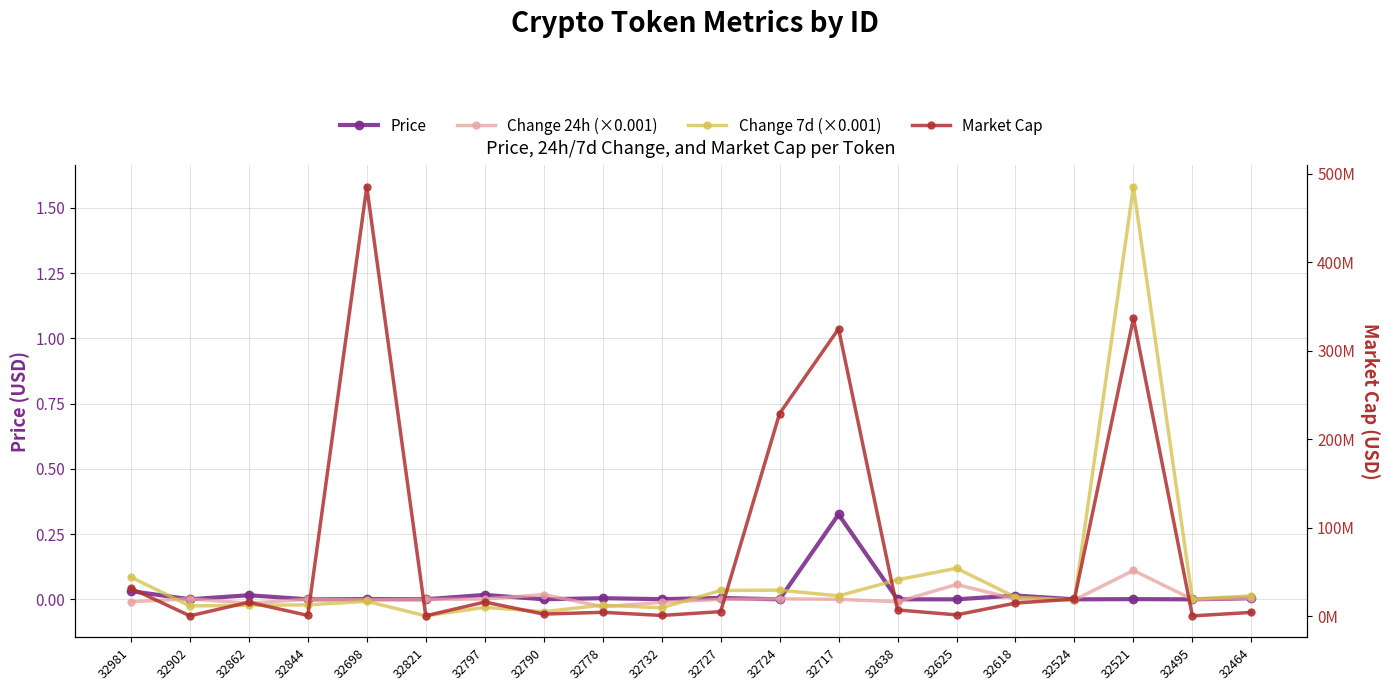

At which category does Price reach its first local peak?

32862